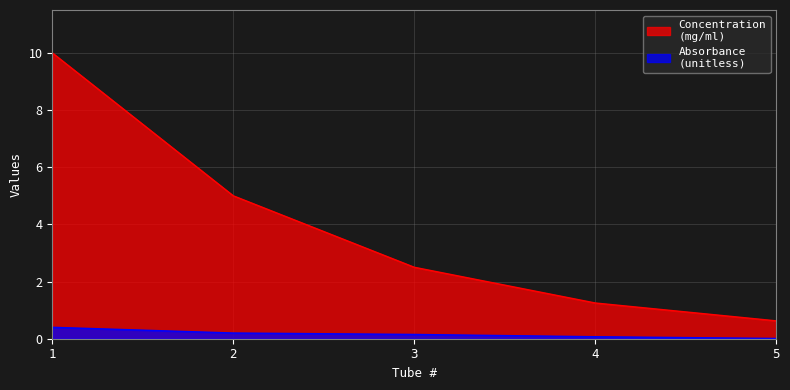

Count the number of data series in this chart.

2